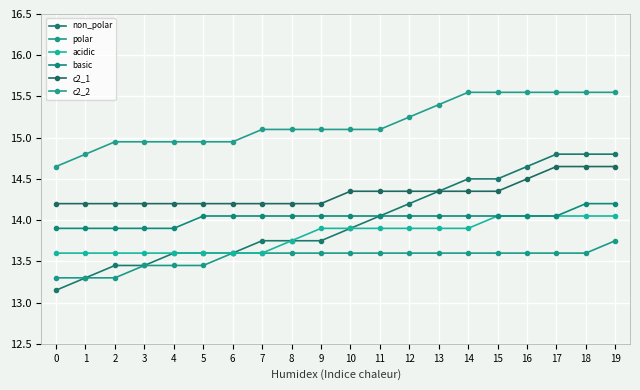

What is the sum of all c2_2 values?

303.7